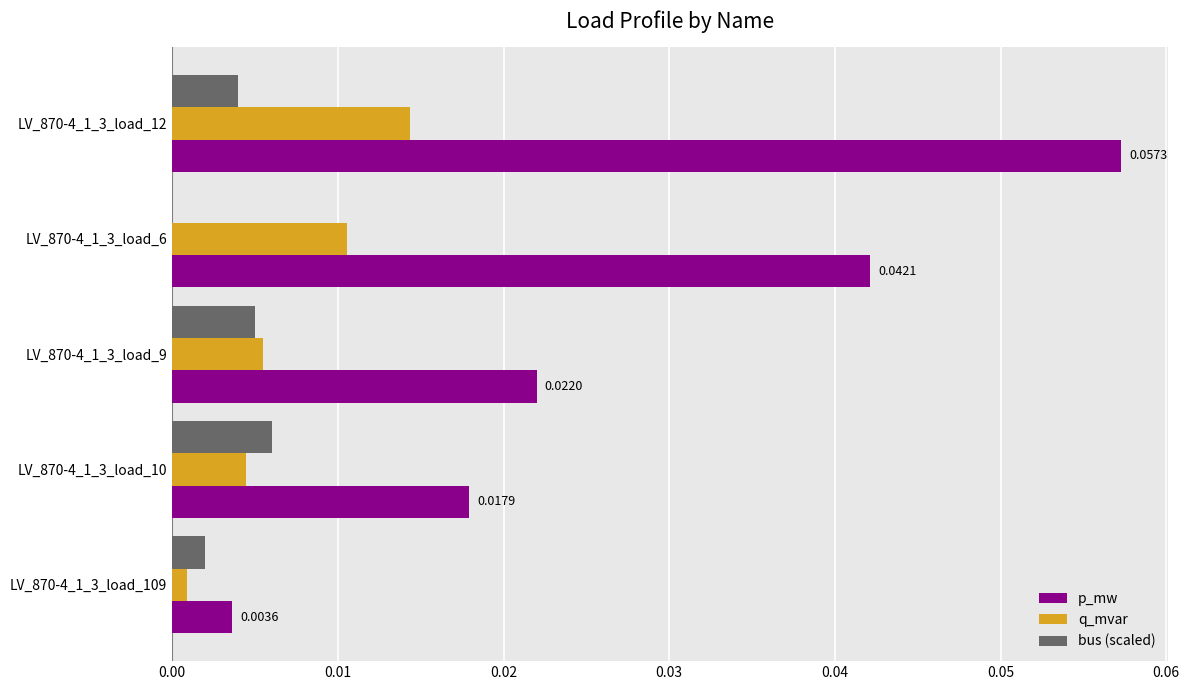

What are all the series names shown in the legend?

p_mw, q_mvar, bus (scaled)